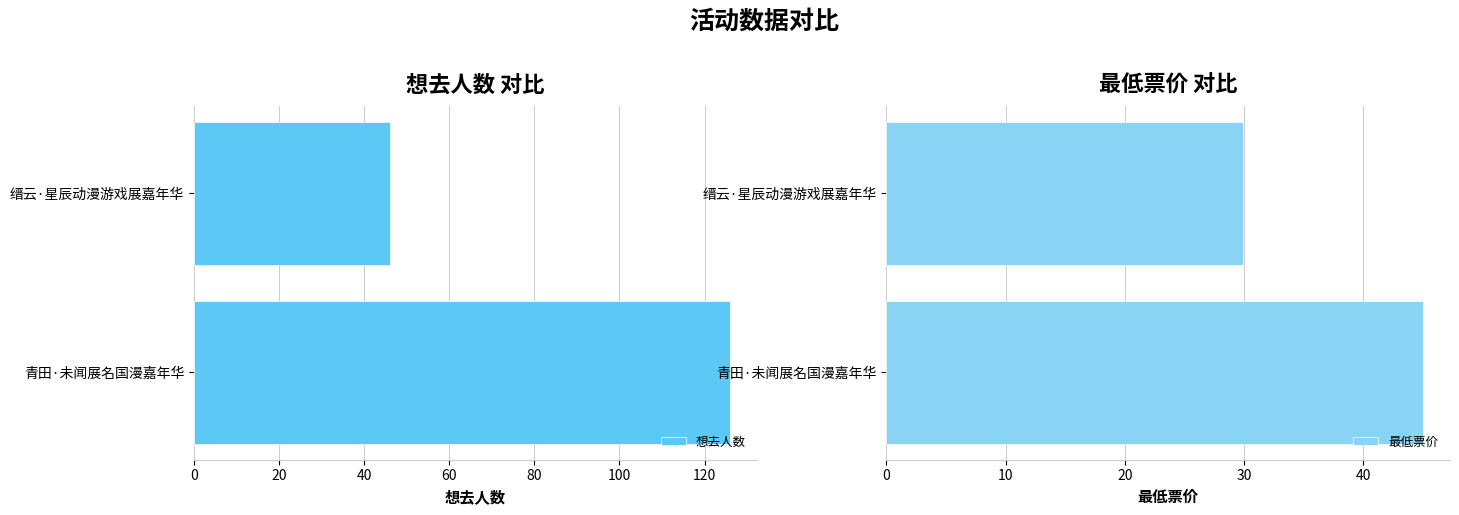

How many bars are there in total?

4